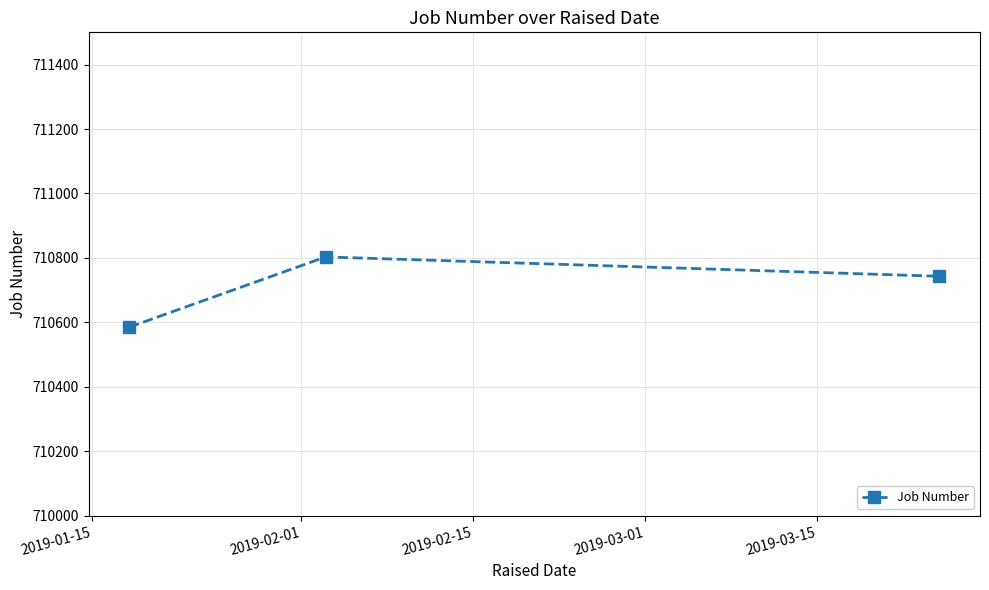

What is the sum of all values?

2132131